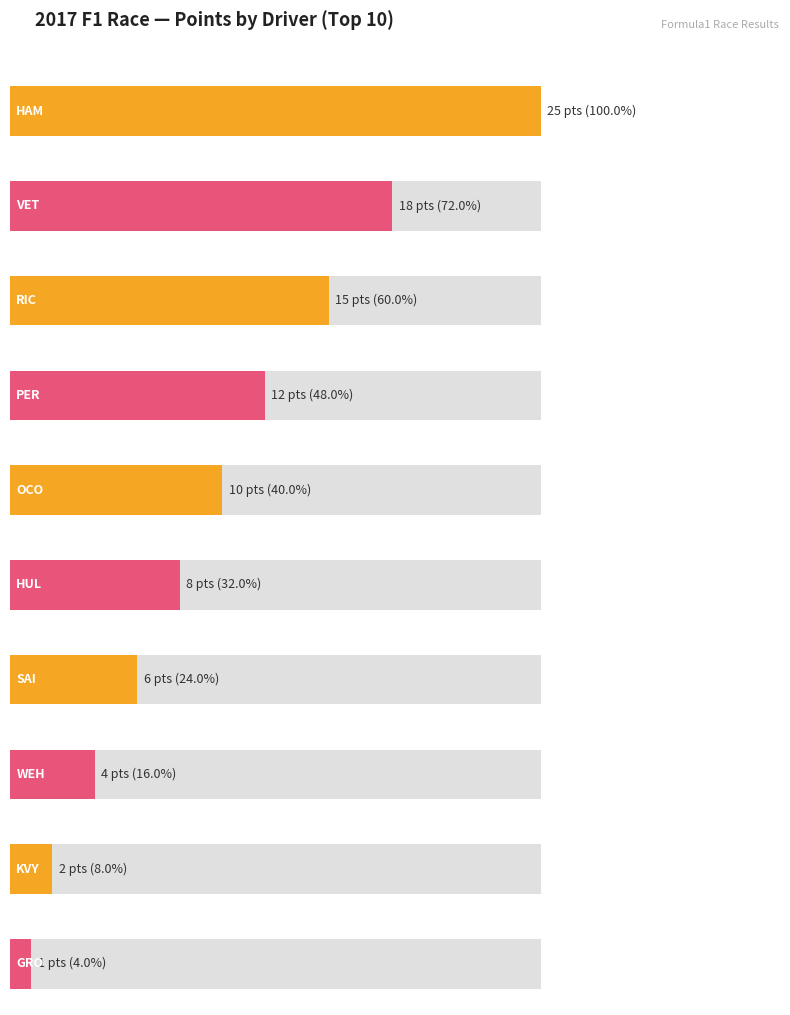

What is the value of the 8th bar from the left?

4